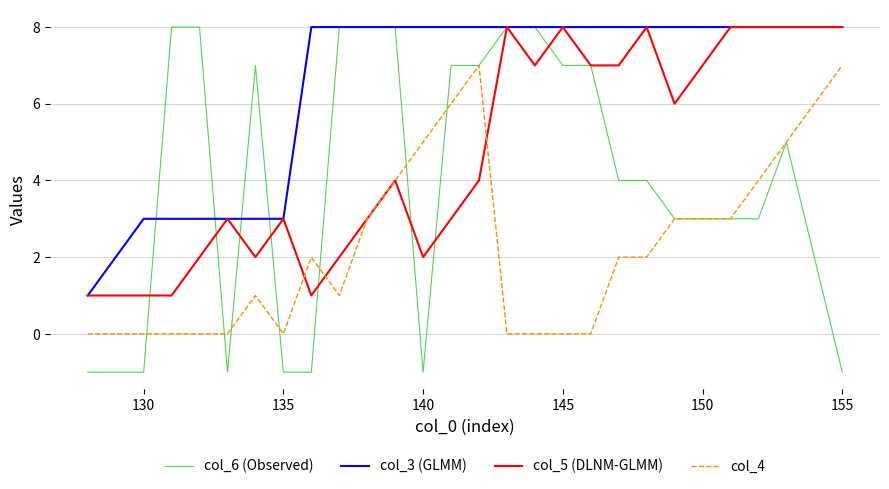

Count the number of categories in the chart.

28